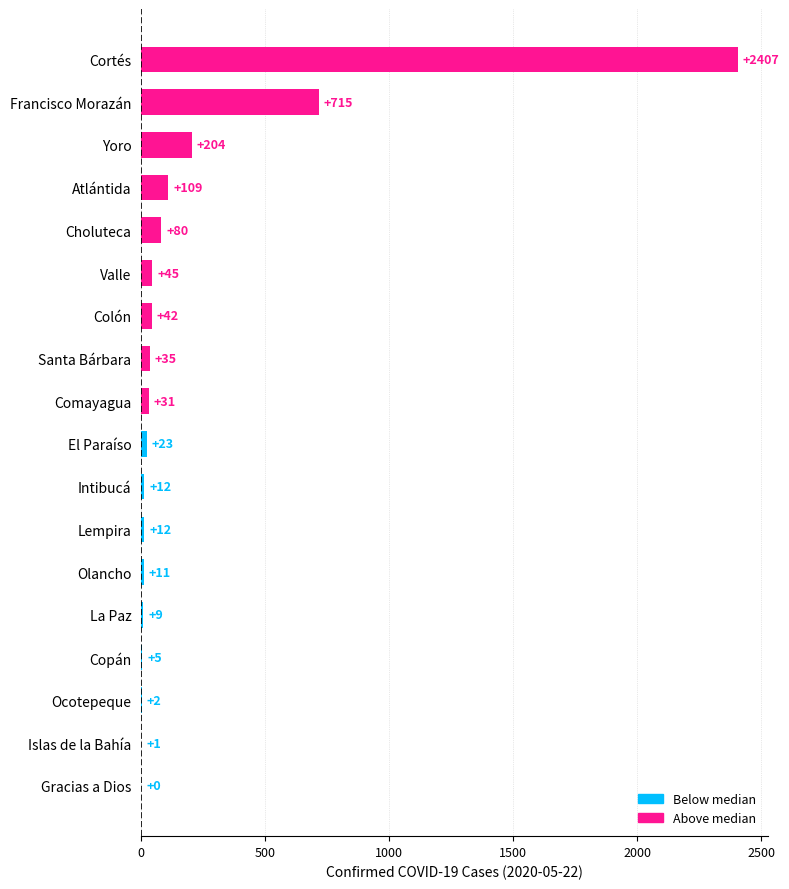

What is the maximum value shown in the chart?

2407